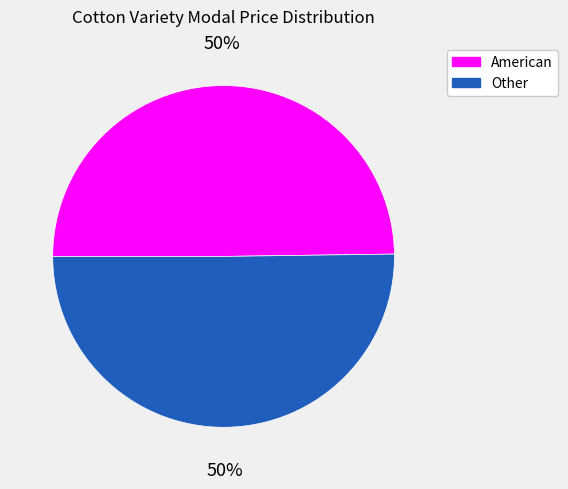

To the nearest percent, what is the average slice percentage?

50%